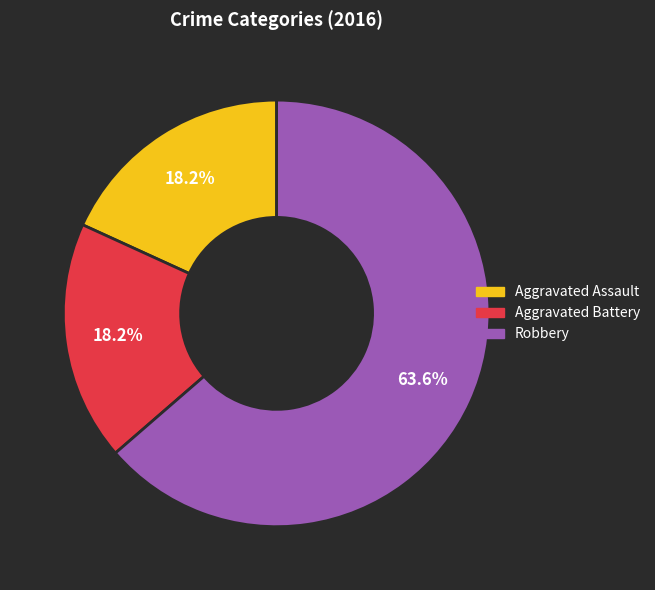

What percentage is the Aggravated Assault slice, to the nearest percent?

18%